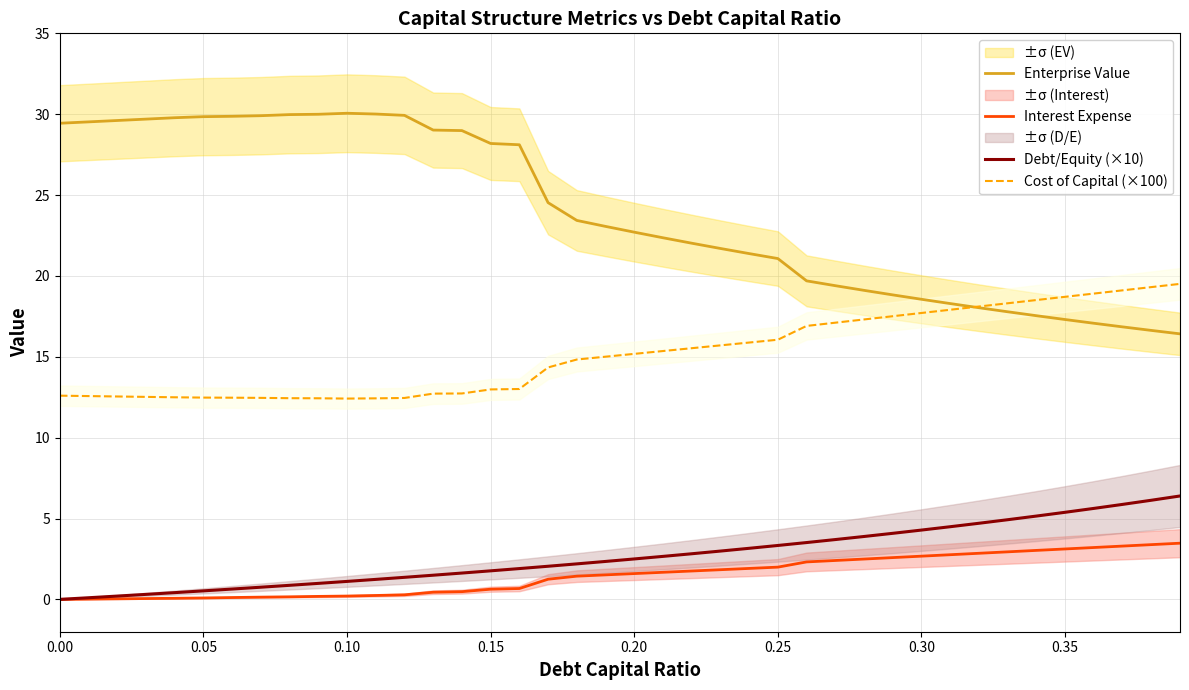

List the series in order of their peak value, lowest first.

Interest Expense, Debt/Equity (×10), Cost of Capital (×100), Enterprise Value